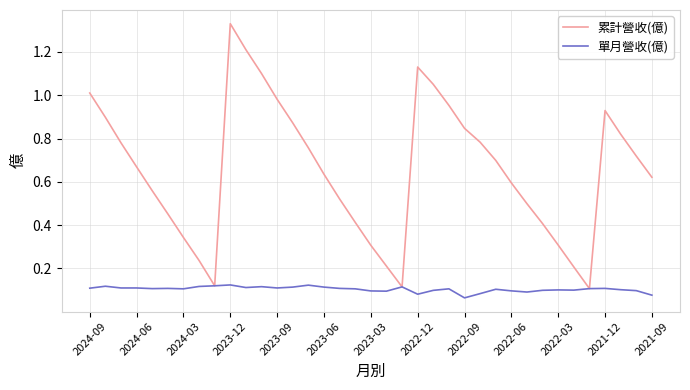

How many lines are shown in the chart?

2